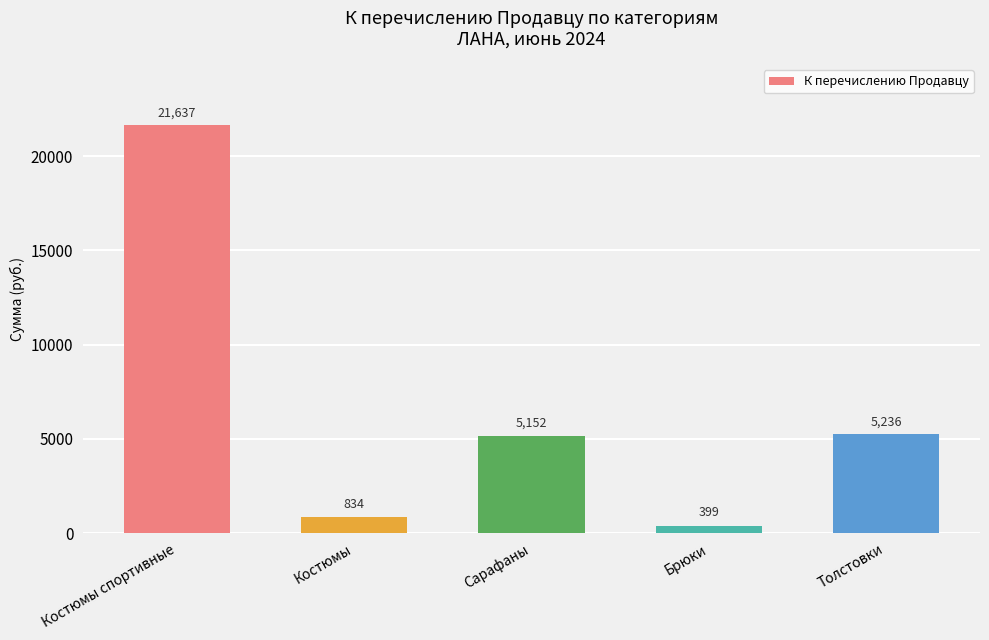

What is the label of the 1st bar from the left?

Костюмы спортивные